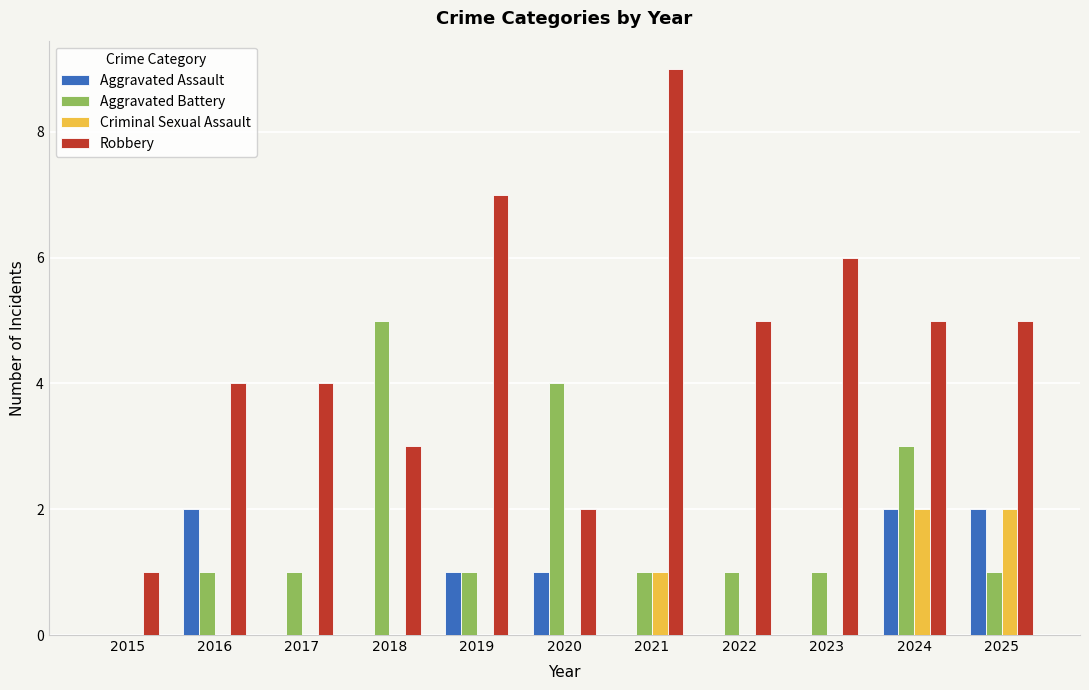

What value does the Robbery series have at 2016?

4